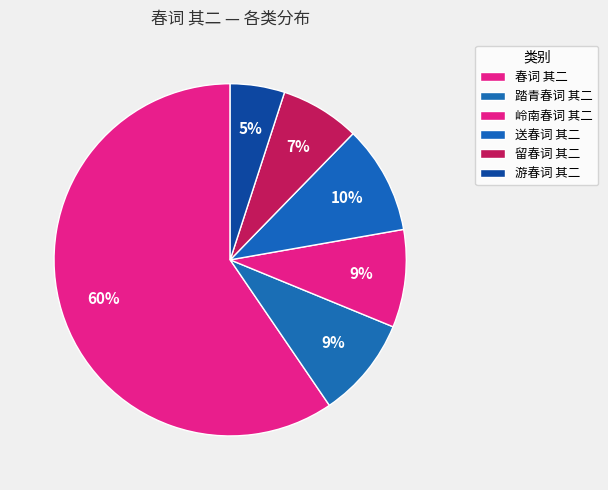

Which slice is the largest?

春词 其二